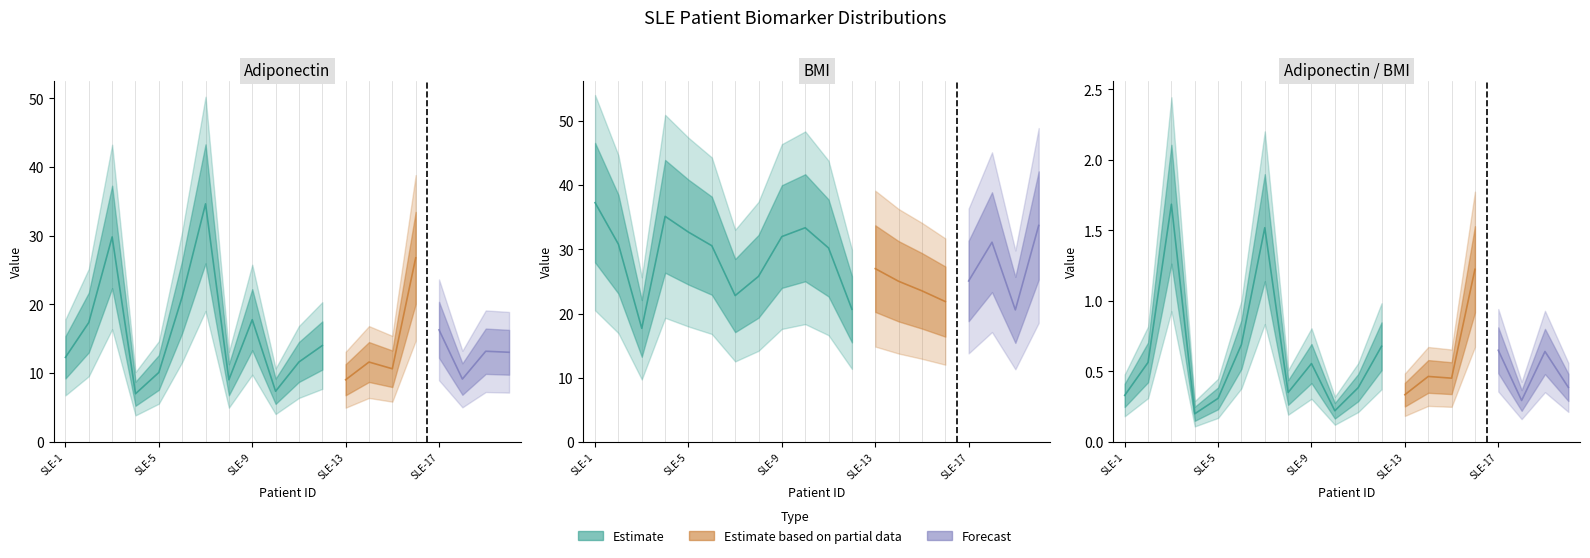

What is the sum of the Adiponectin values at SLE-4 and SLE-19?

20.2